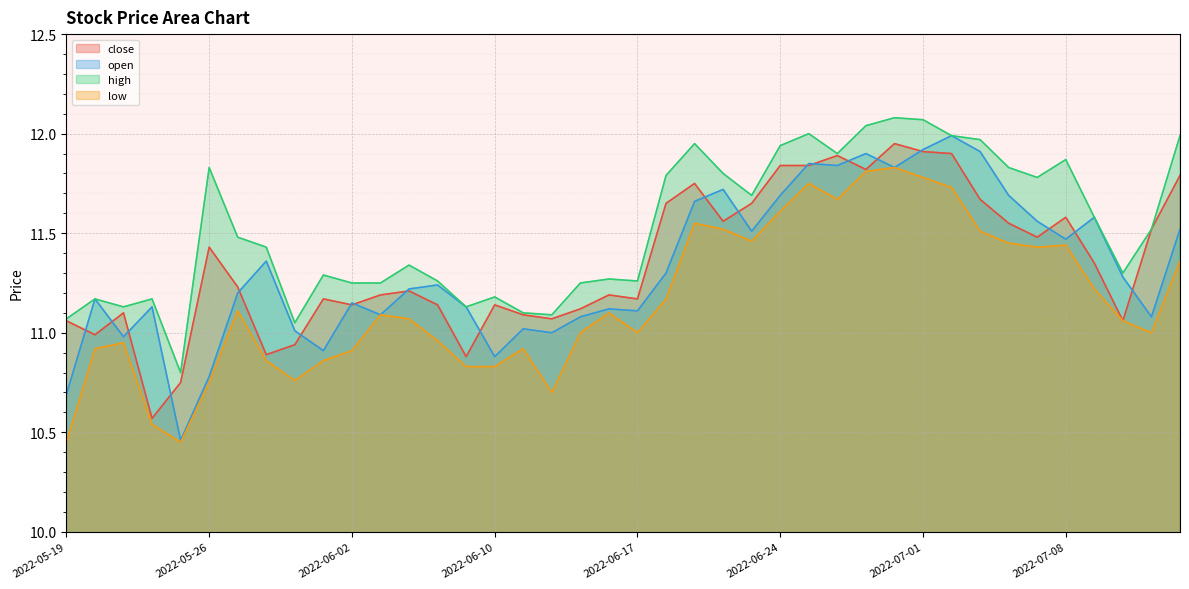

How many interior local peaks does the close series have?

10